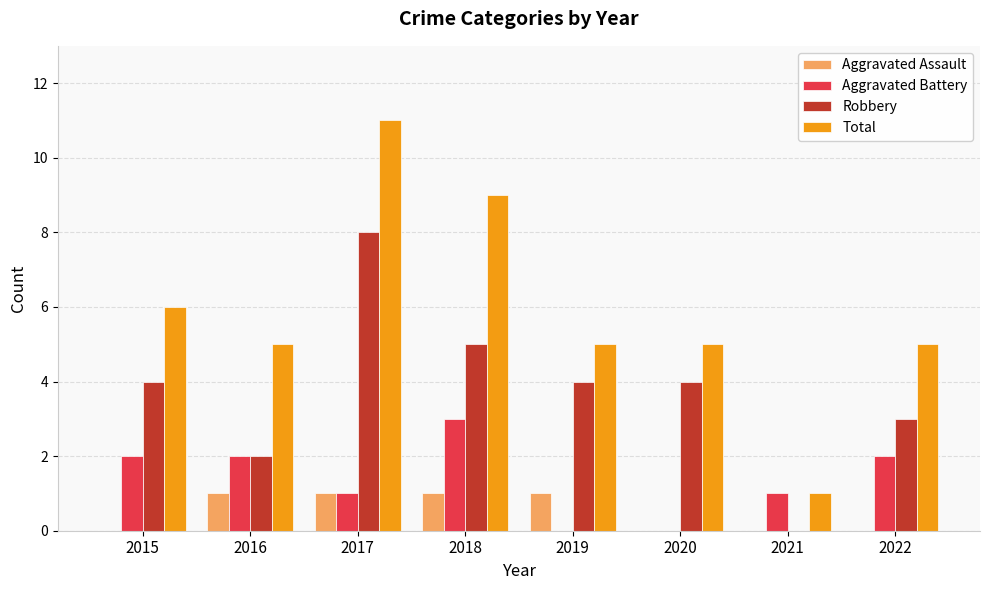

What is the maximum value for Total?

11